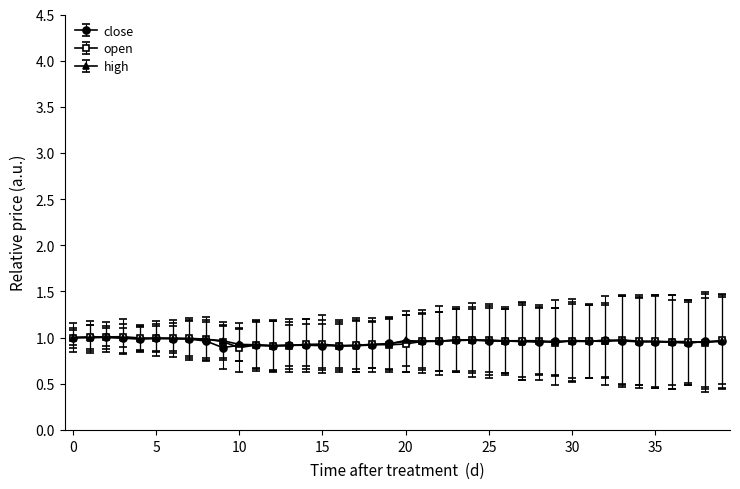

At how many categories does at least one series exceed 0?

40